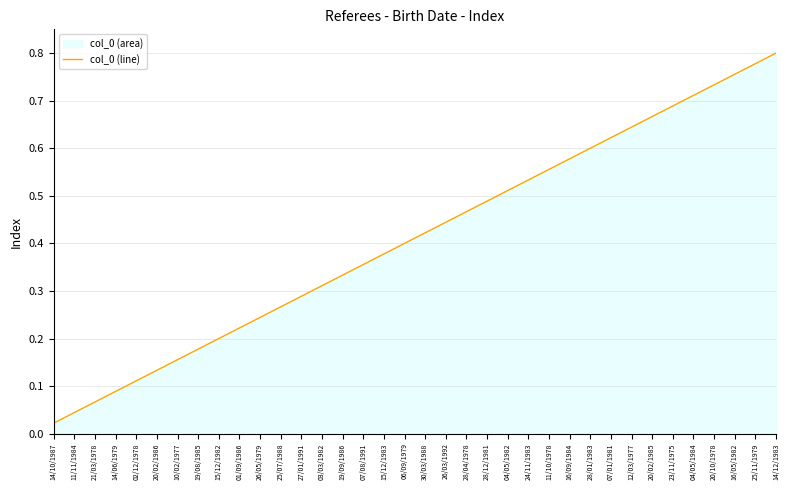

The chart shows a value of 0.2 at 04/05/1982. True or false?

False